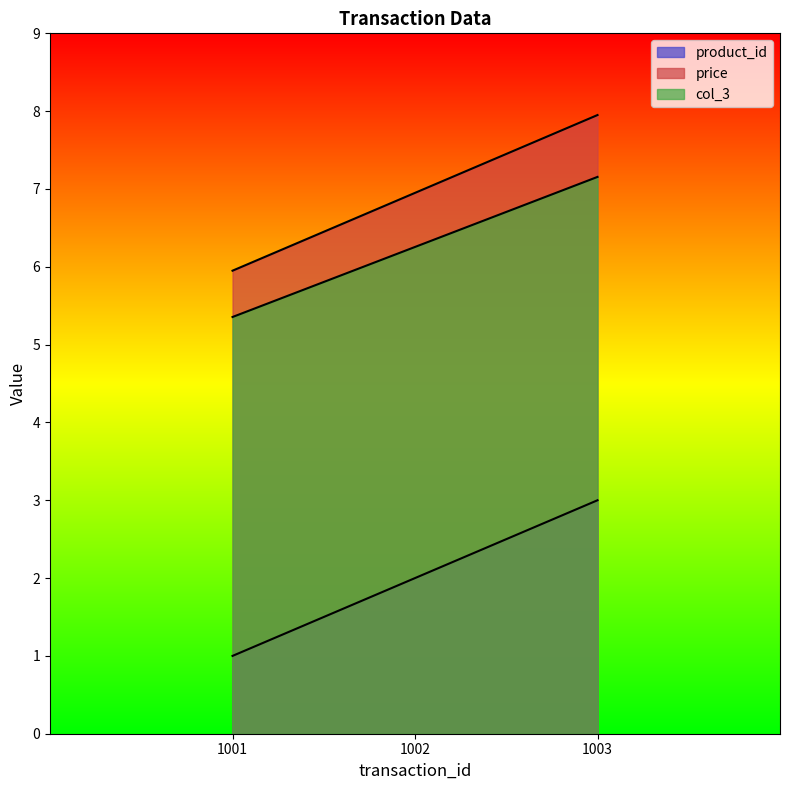

True or false: product_id has a value of 1.0 at 1001.

True